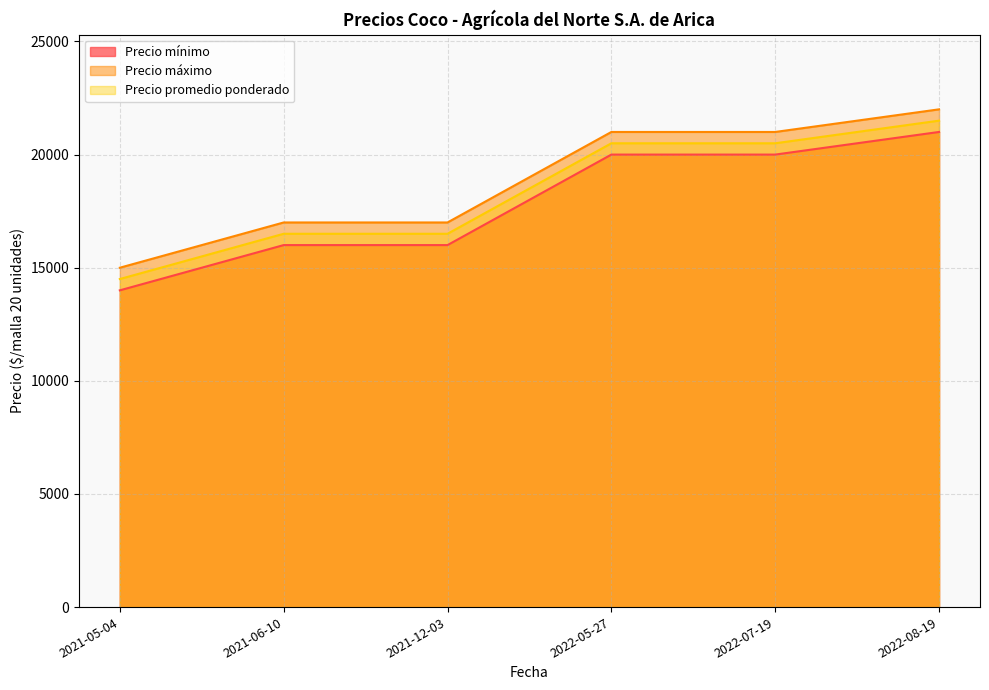

What is the difference between the highest and lowest values at 2022-07-19?

1000